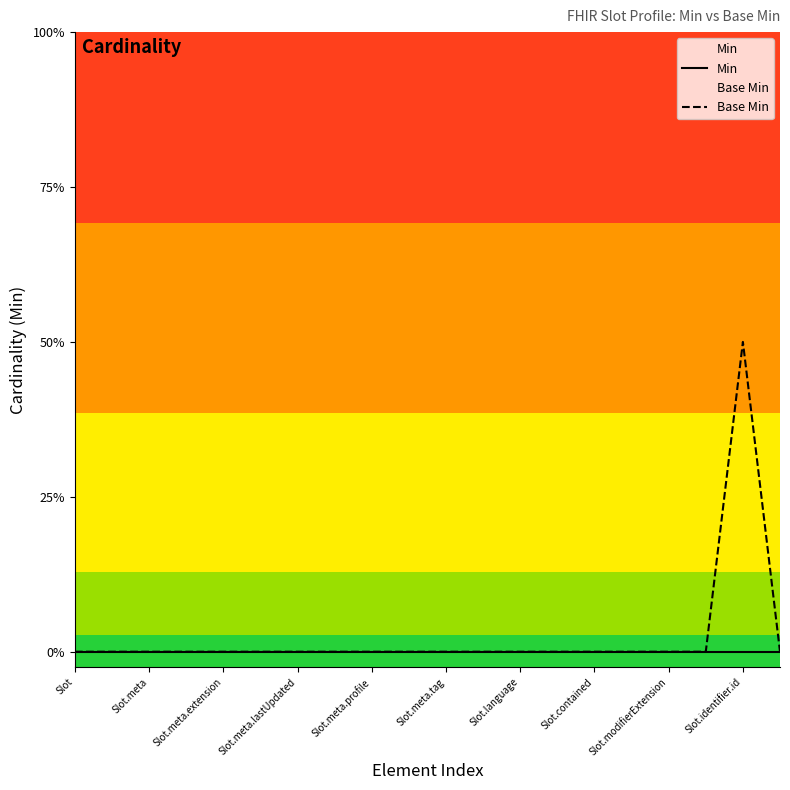

Is it true that Base Min equals 1 at Slot.meta.lastUpdated?

False